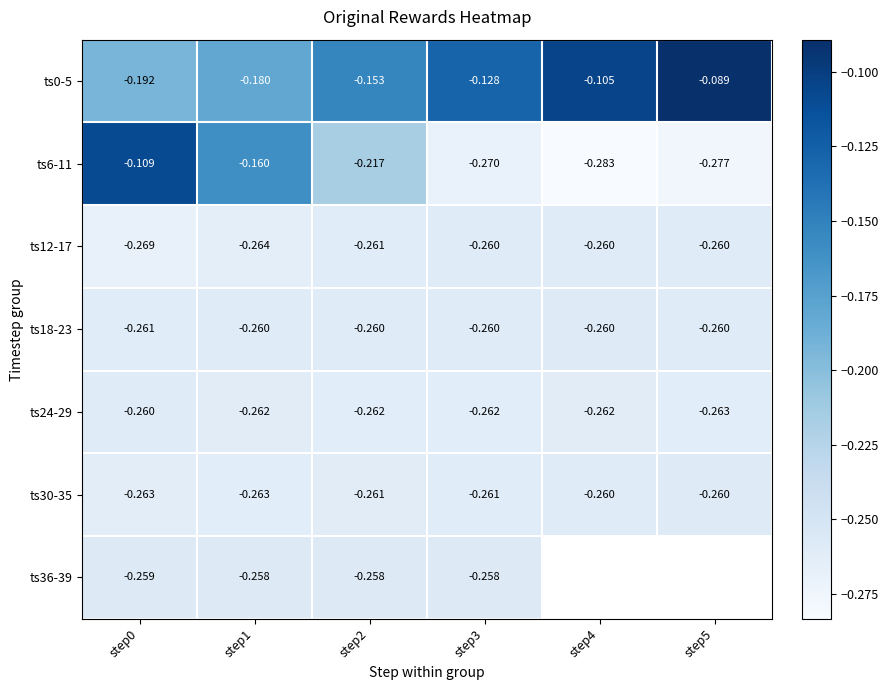

How many categories are shown in the chart?

6